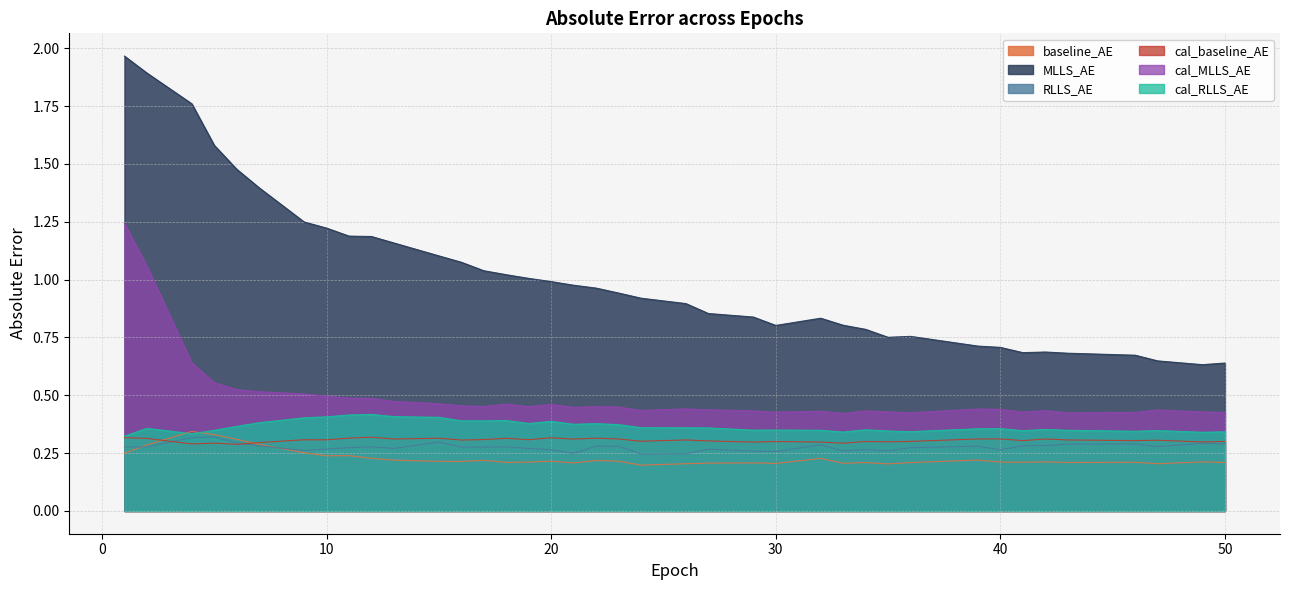

What is the difference between the maximum and minimum values in the cal_MLLS_AE series?

0.8